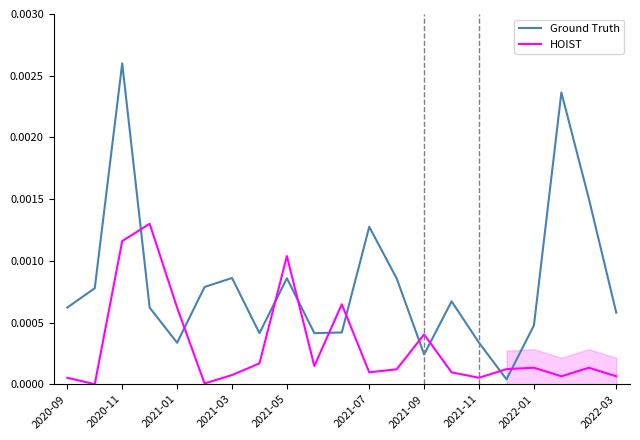

How many interior local peaks does the HOIST series have?

6